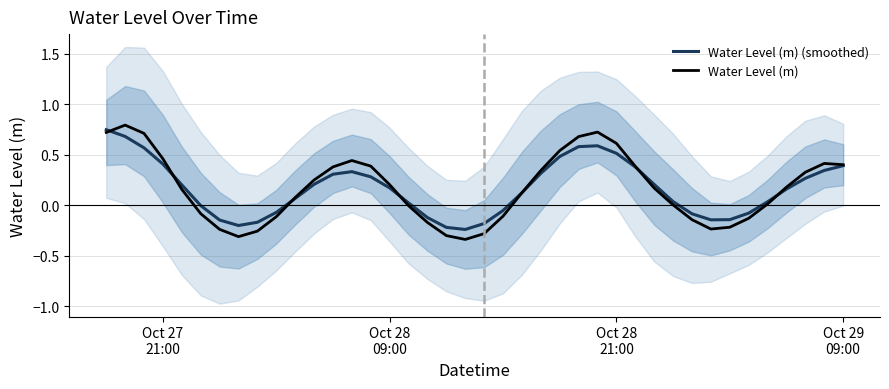

Which series has the largest total across all categories?

Water Level (m)